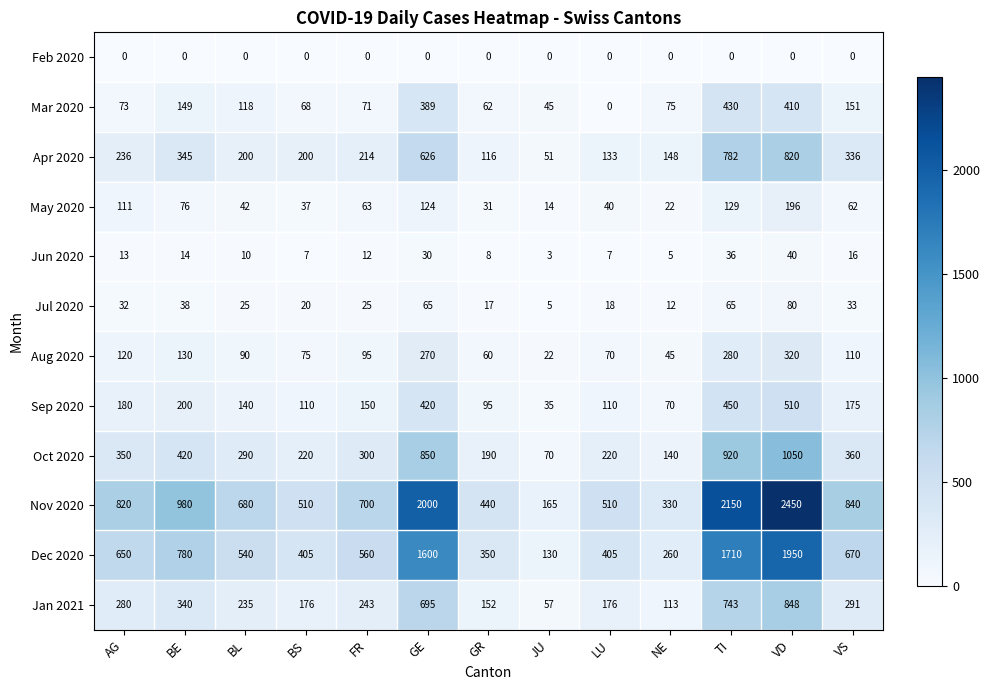

Is it true that Mar 2020 equals 0 at LU?

True